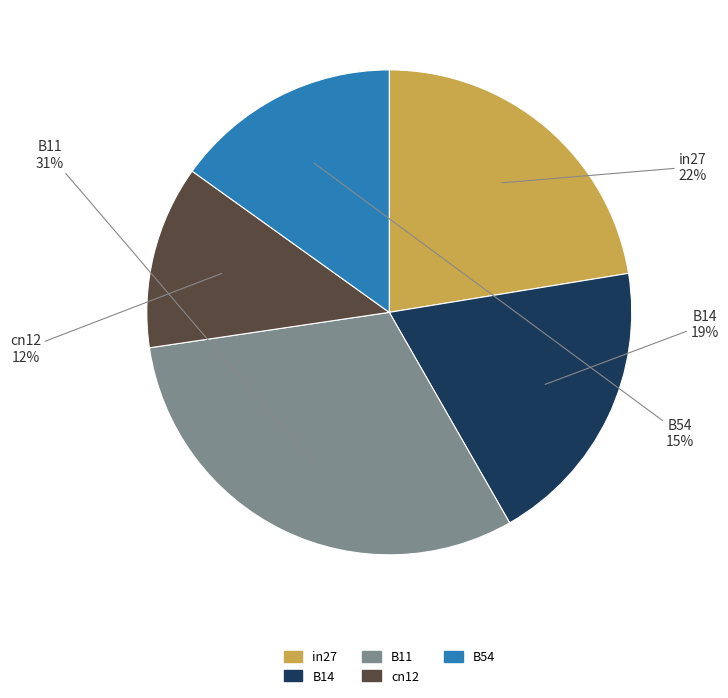

What percentage is the in27 slice, to the nearest percent?

22%